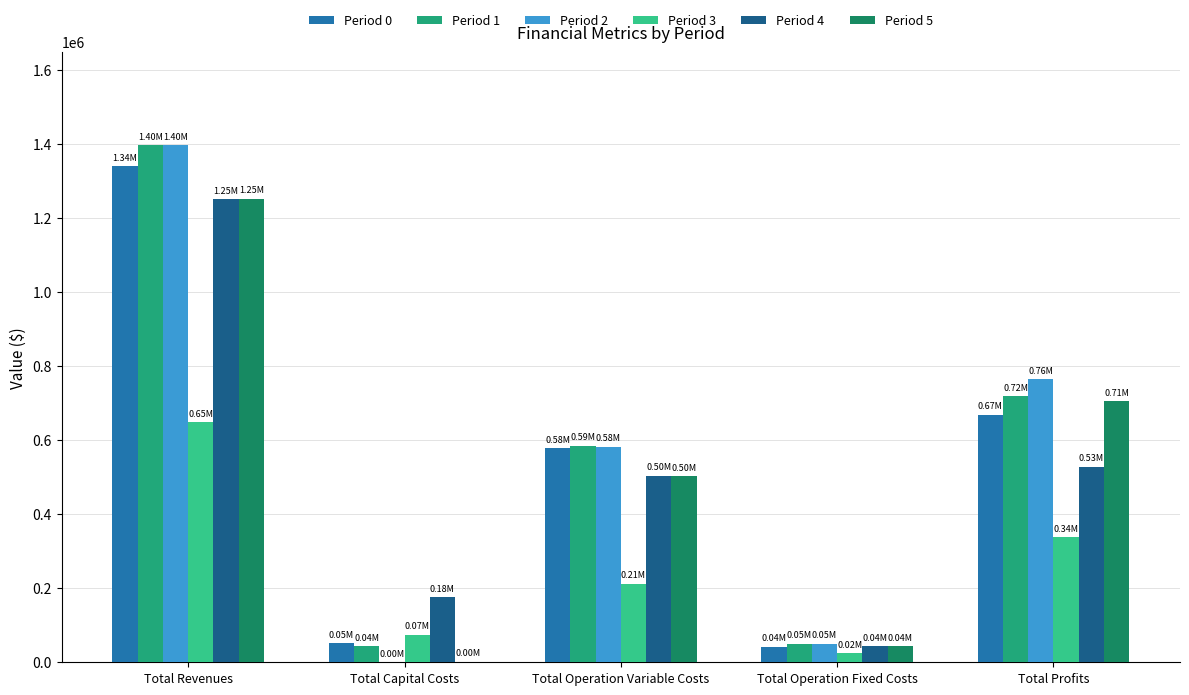

How many groups of bars are there?

5